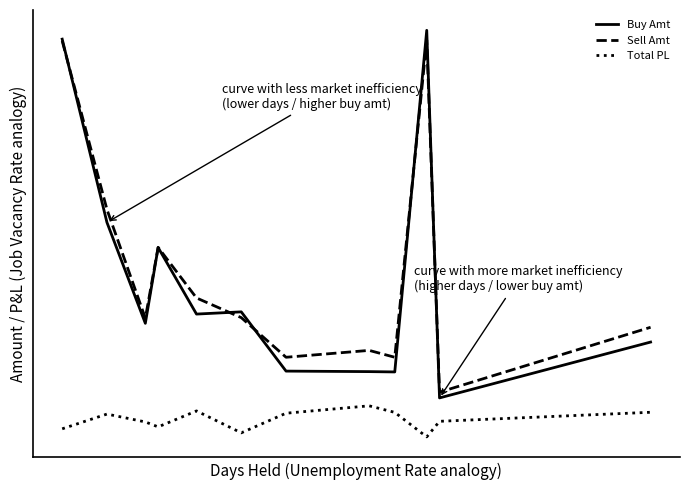

What are all the series names shown in the legend?

Buy Amt, Sell Amt, Total PL